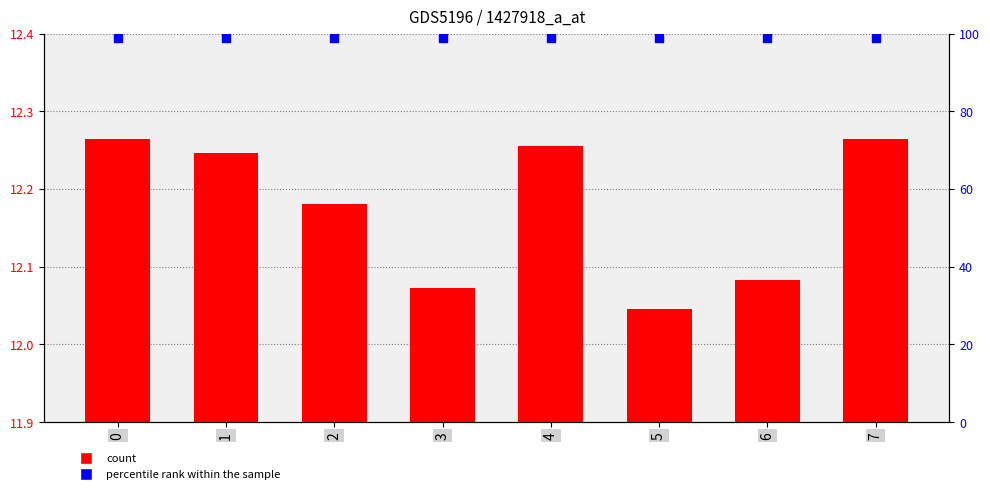

What is the ratio of the value at 2 to the value at 1?

1.0